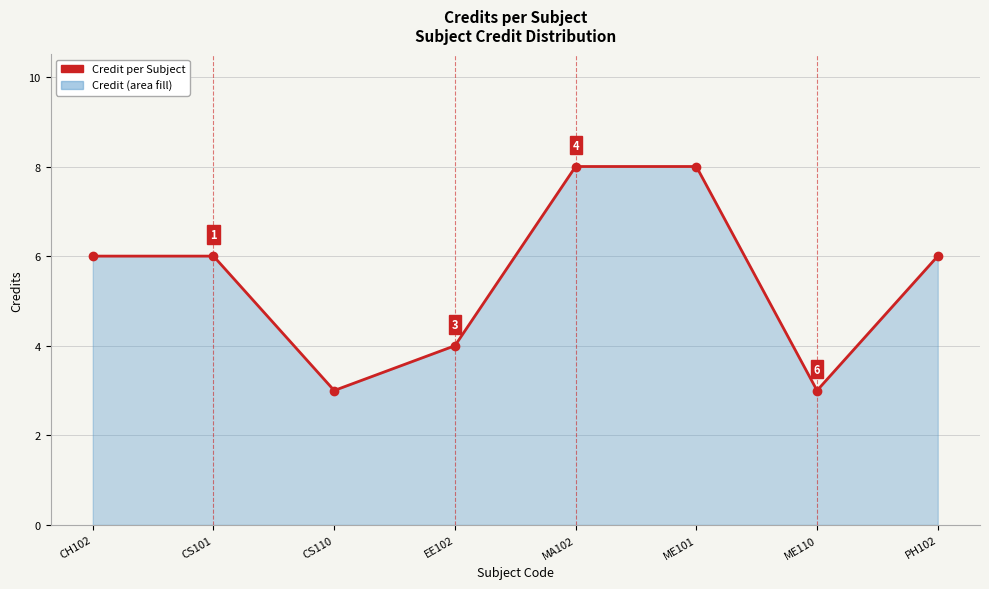

How many values are between 4 and 8?

6